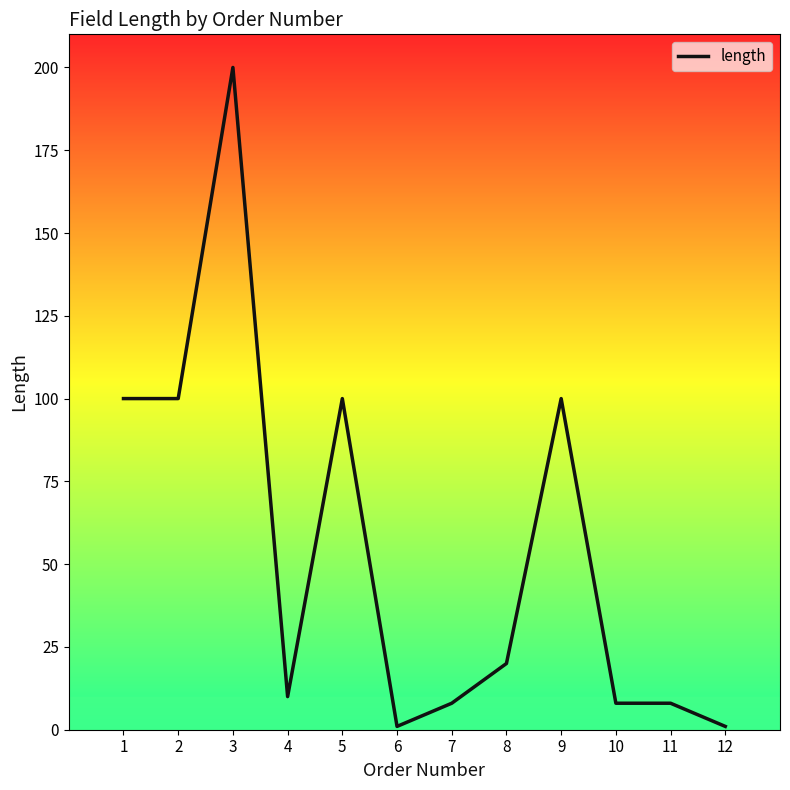

What is the difference between the maximum and minimum values?

199